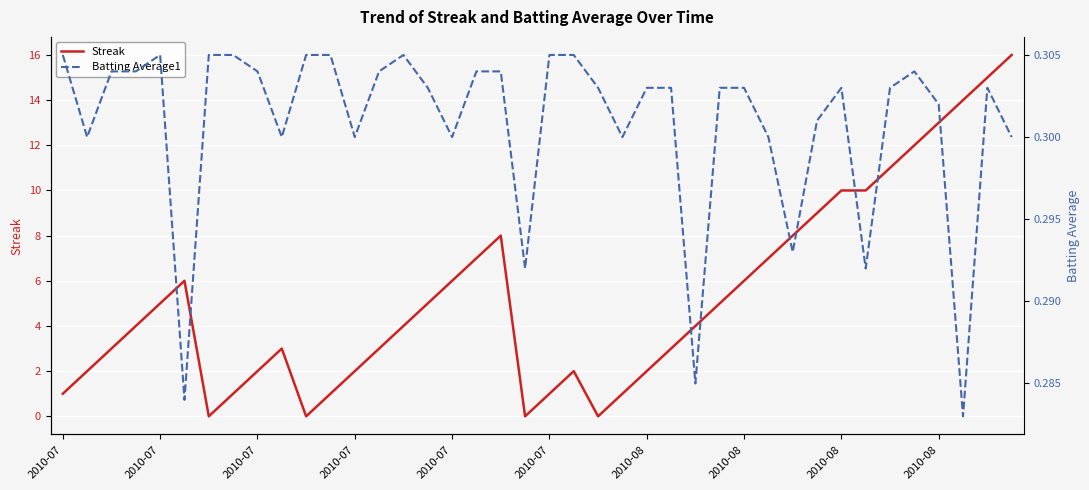

Reading left to right, extract all data points from this chart.

Streak: 1.0	2.0	3.0	4.0	5.0	6.0	0.0	1.0	2.0	3.0	0.0	1.0	2.0	3.0	4.0	5.0	6.0	7.0	8.0	0.0	1.0	2.0	0.0	1.0	2.0	3.0	4.0	5.0	6.0	7.0	8.0	9.0	10.0	10.0	11.0	12.0	13.0	14.0	15.0	16.0
Batting Average1: 0.3	0.3	0.3	0.3	0.3	0.3	0.3	0.3	0.3	0.3	0.3	0.3	0.3	0.3	0.3	0.3	0.3	0.3	0.3	0.3	0.3	0.3	0.3	0.3	0.3	0.3	0.3	0.3	0.3	0.3	0.3	0.3	0.3	0.3	0.3	0.3	0.3	0.3	0.3	0.3